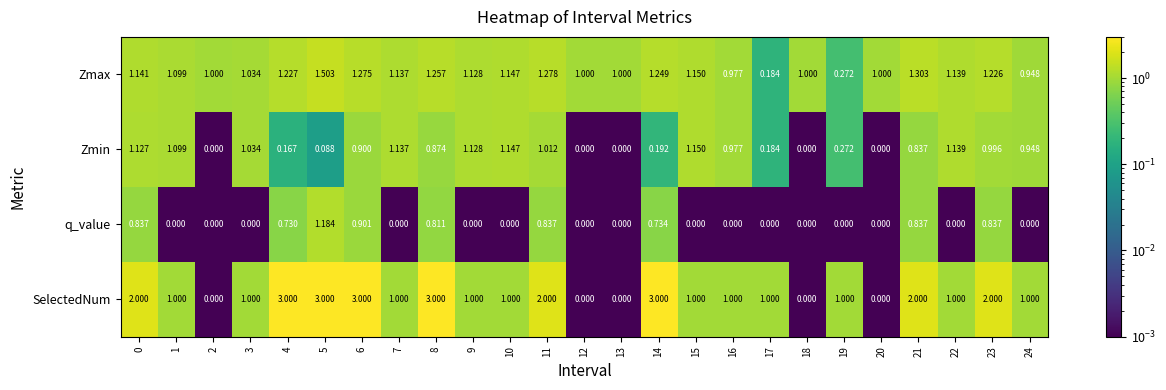

Which series has the largest range (max minus min)?

SelectedNum